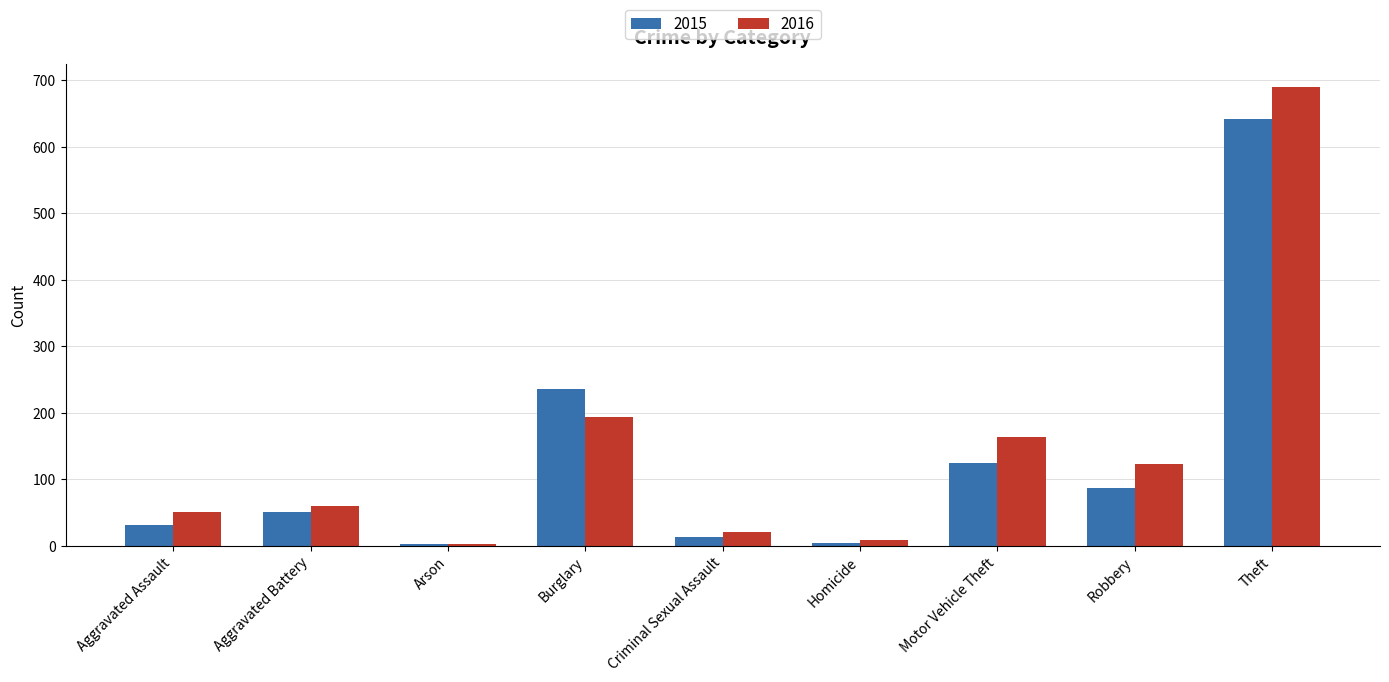

List the series in order of their peak value, lowest first.

2015, 2016